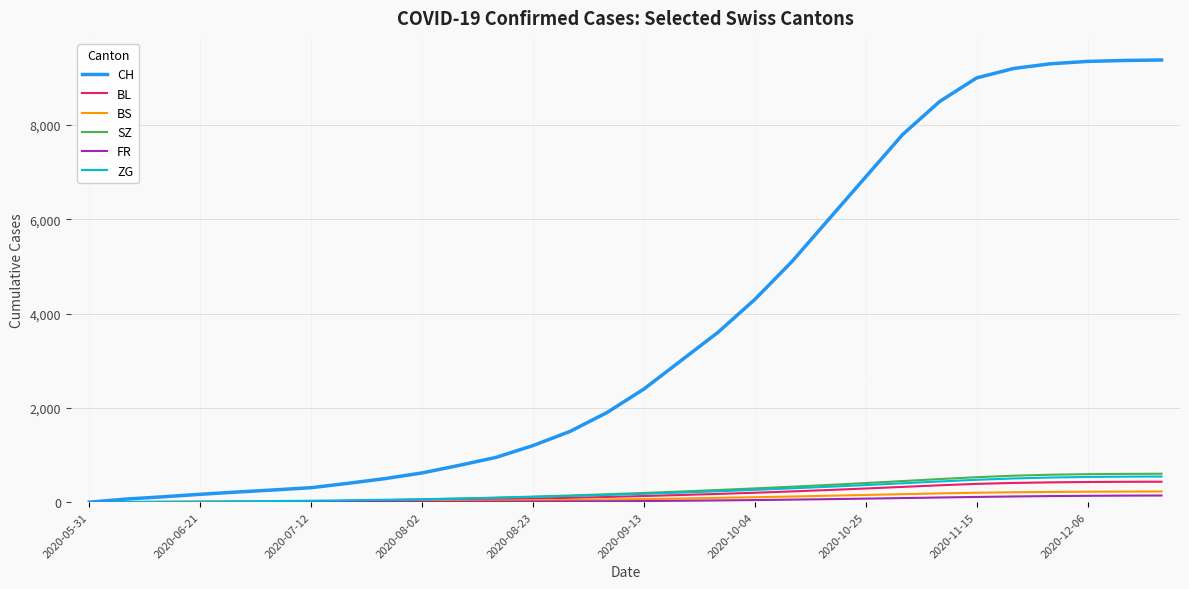

Which series has the widest spread of values?

CH